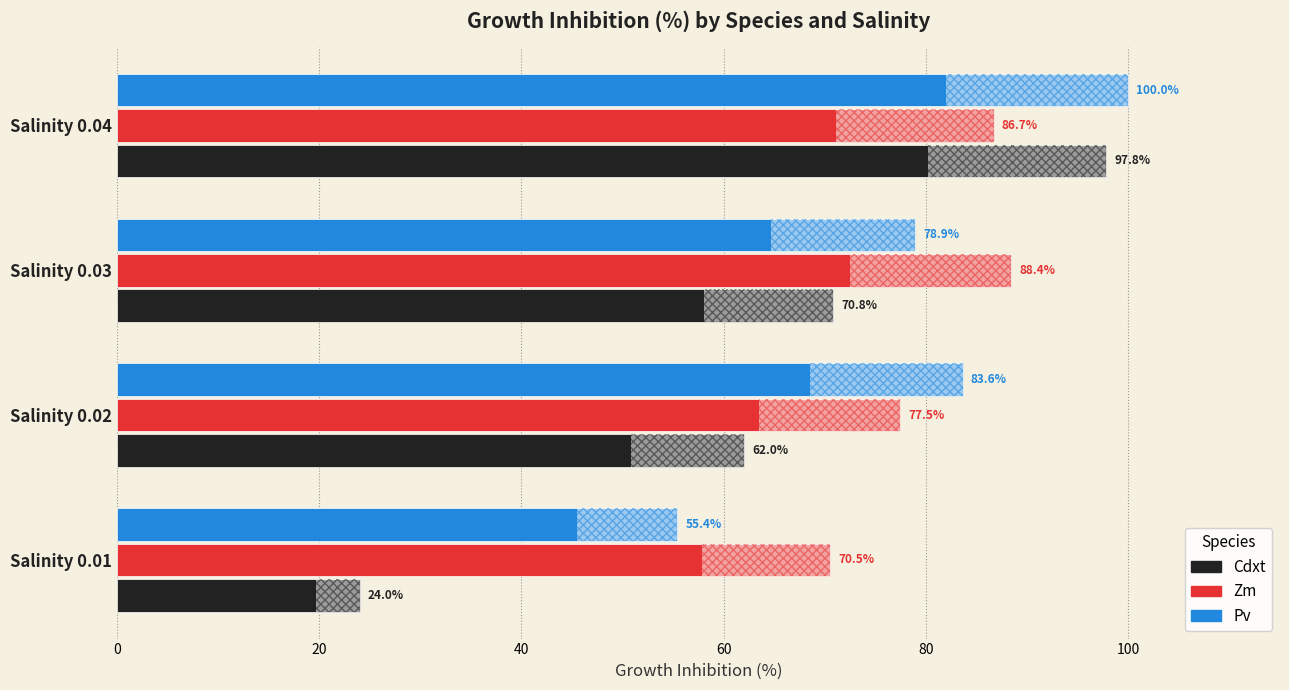

What is the difference between the second highest and minimum values in the Cdxt series?

46.8